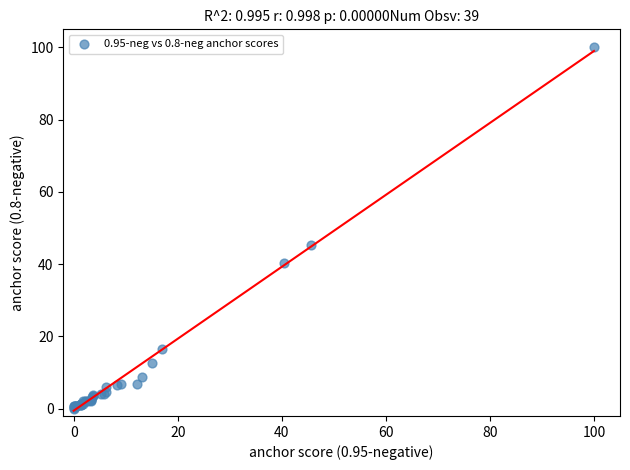

What Y value in the scatter plot is closest to 50?

45.4